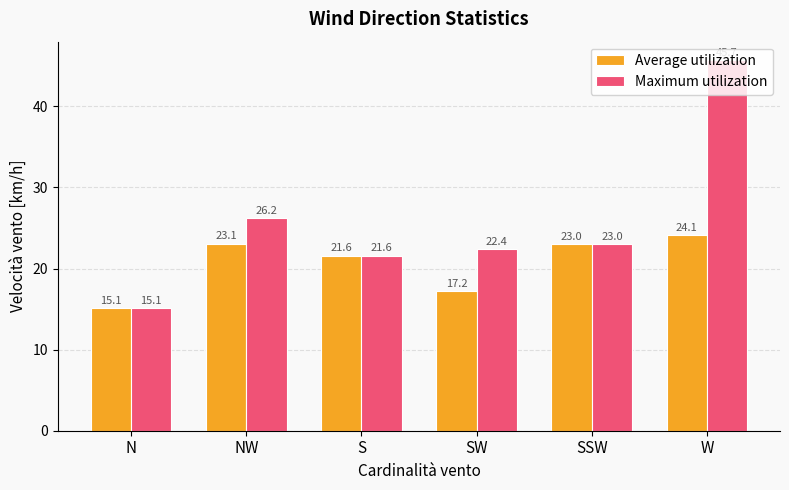

Rank the series by their maximum value, from highest to lowest.

Maximum utilization, Average utilization